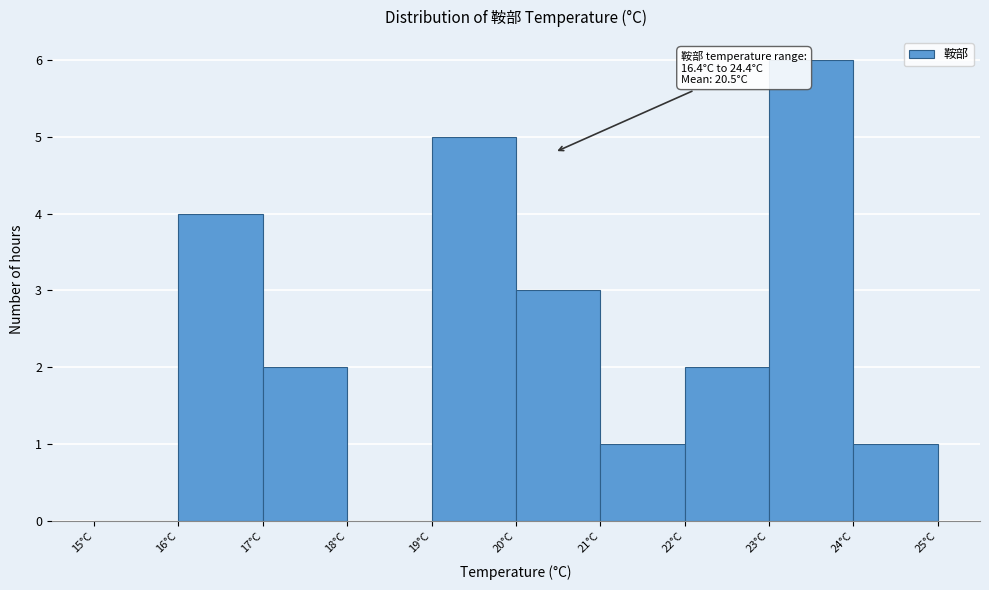

Which range on the x-axis has the tallest bar?

23 to 24